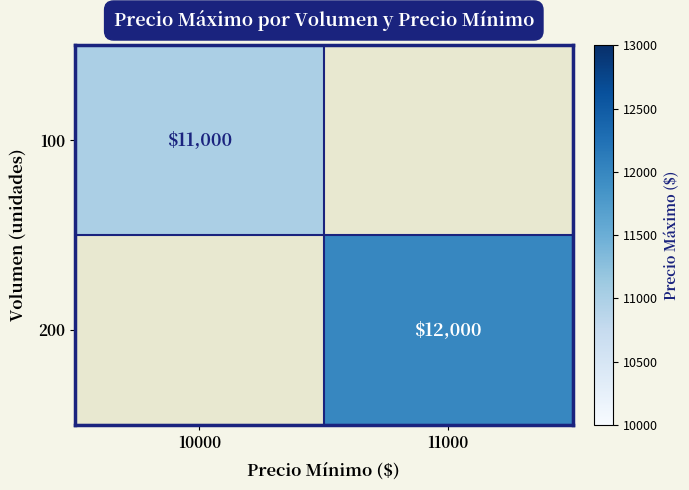

The 200 series shows 5291 at 11000. True or false?

False